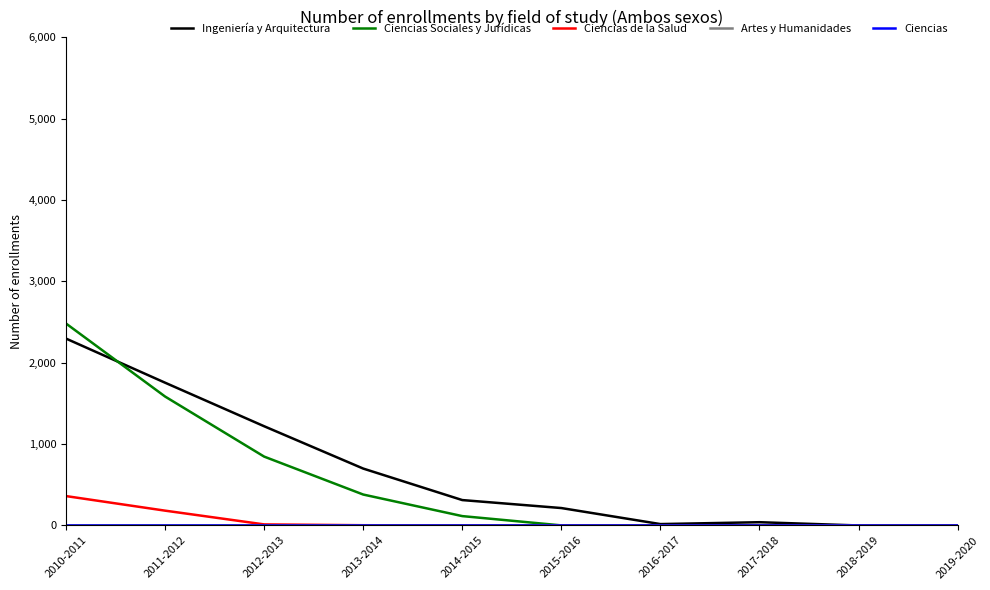

Does the chart display data point markers on the line(s)?

No